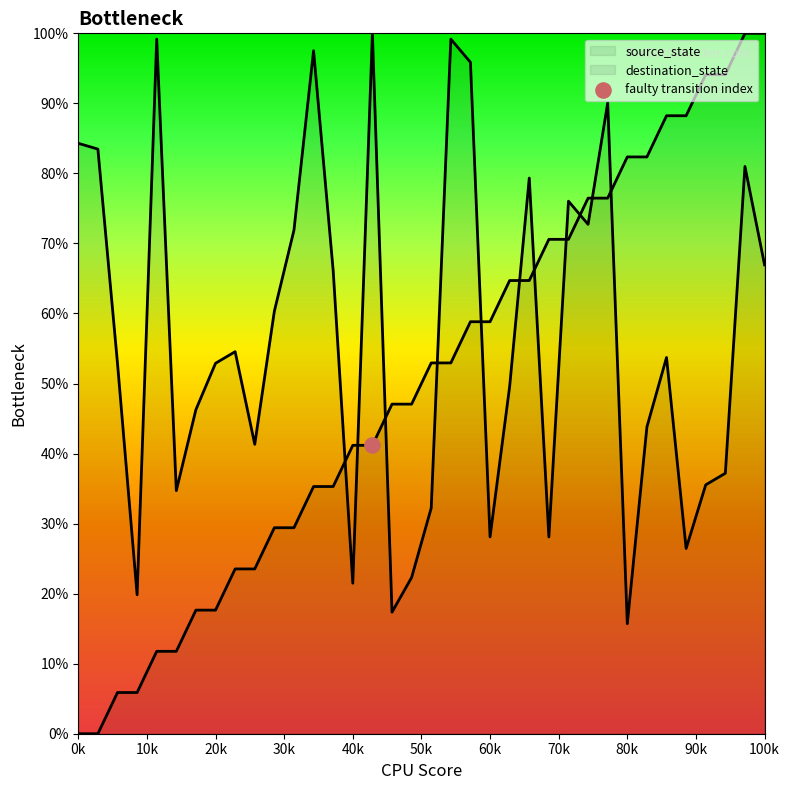

What are all the series names shown in the legend?

source_state, destination_state